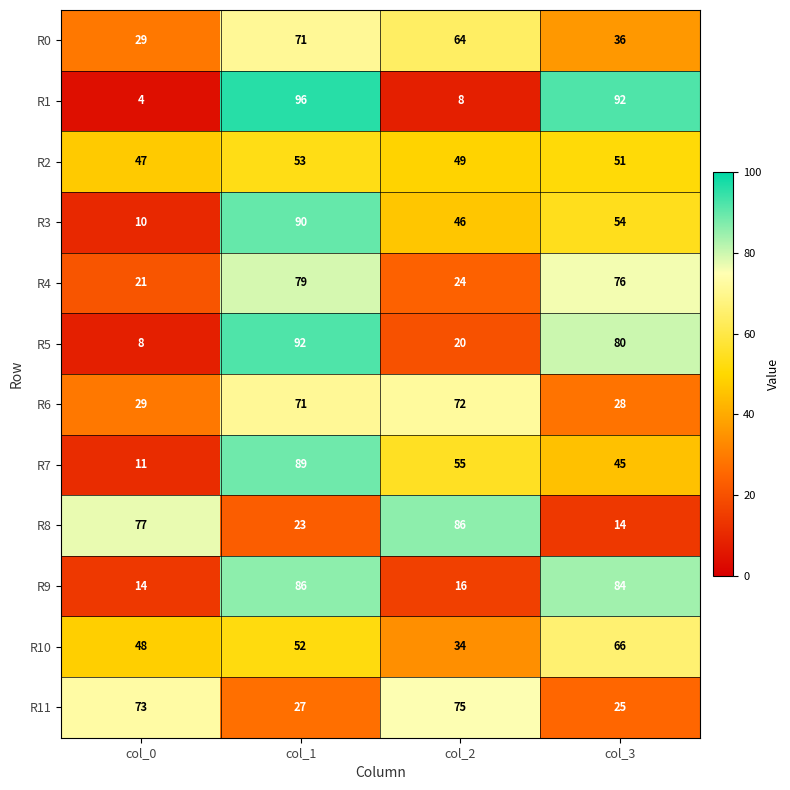

Between col_1 and col_3, which series saw the biggest shift?

R7